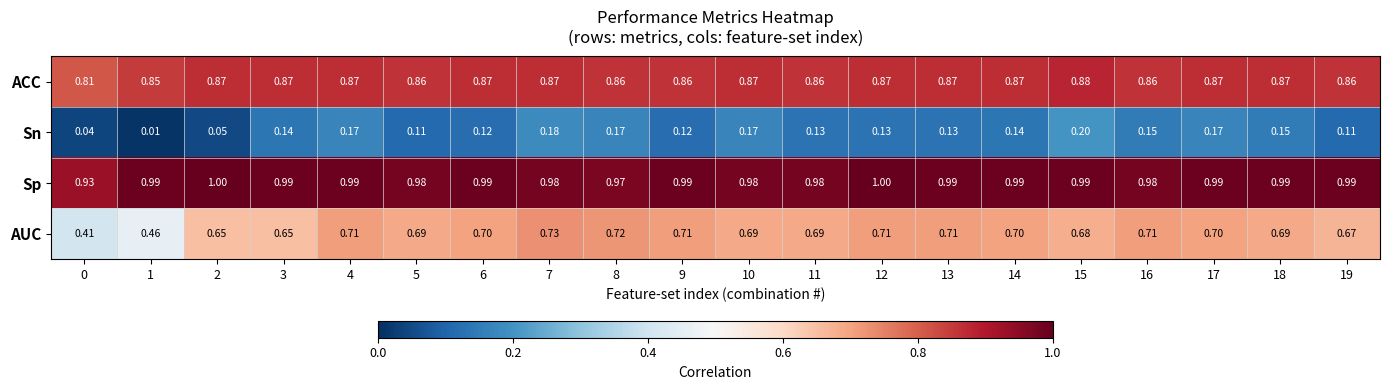

Between 0 and 12, which series saw the biggest shift?

AUC